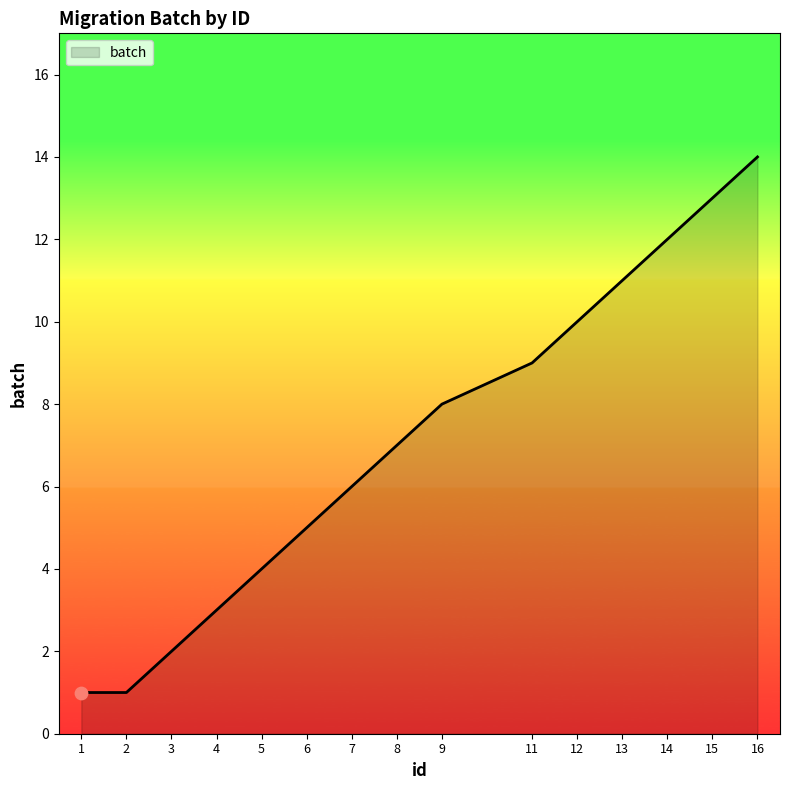

Which has a higher value, 8 or 1?

8